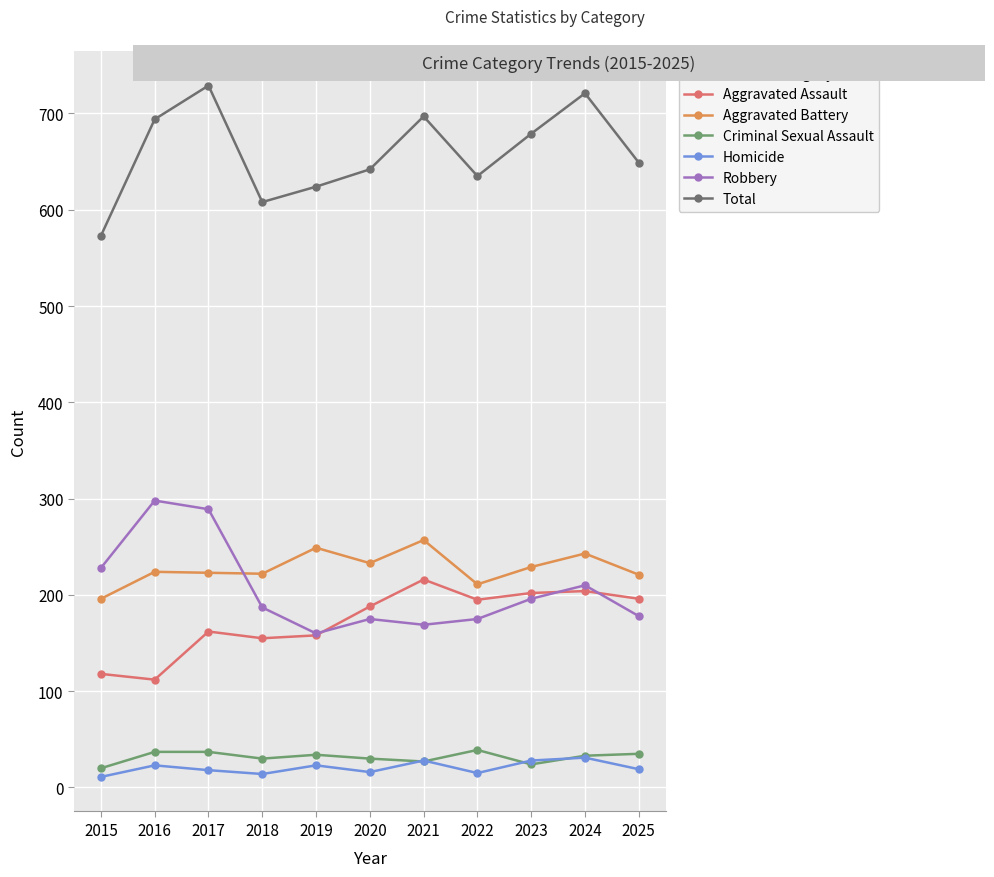

In Aggravated Battery, how many points are higher than both neighbors (excluding endpoints)?

4